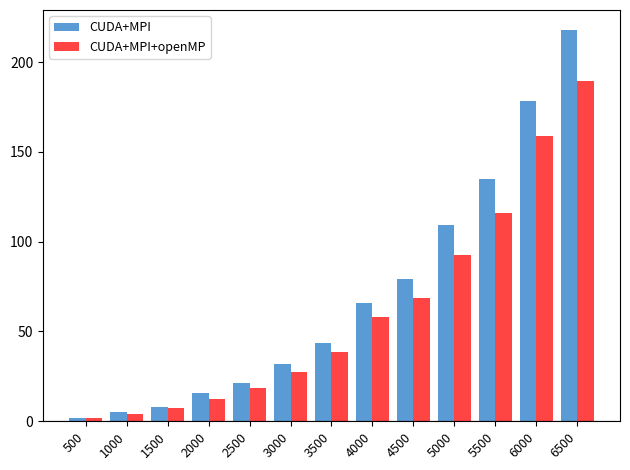

What is the difference between the highest and lowest values at 4000?

7.6